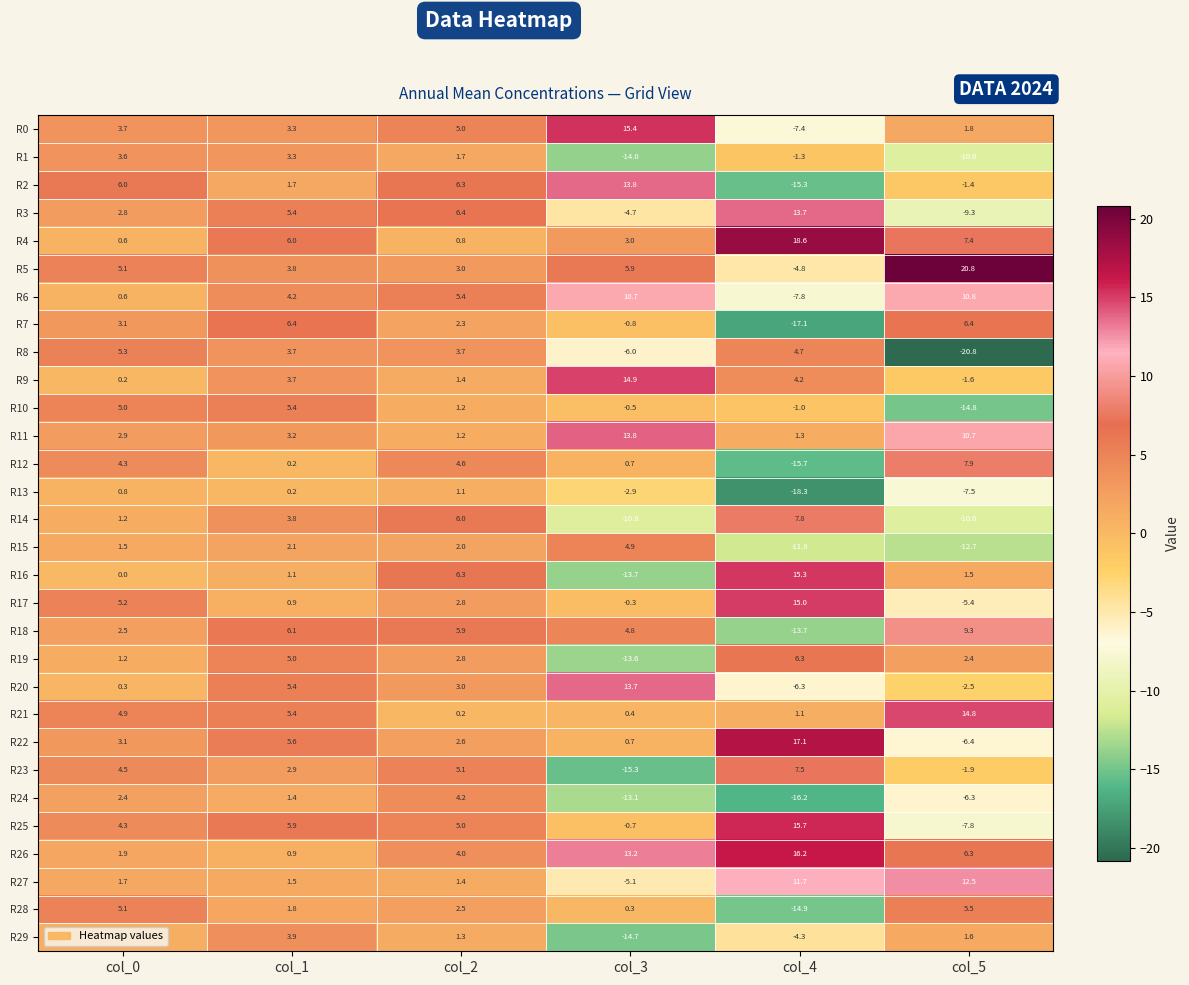

Read the R6 value at col_3.

10.7